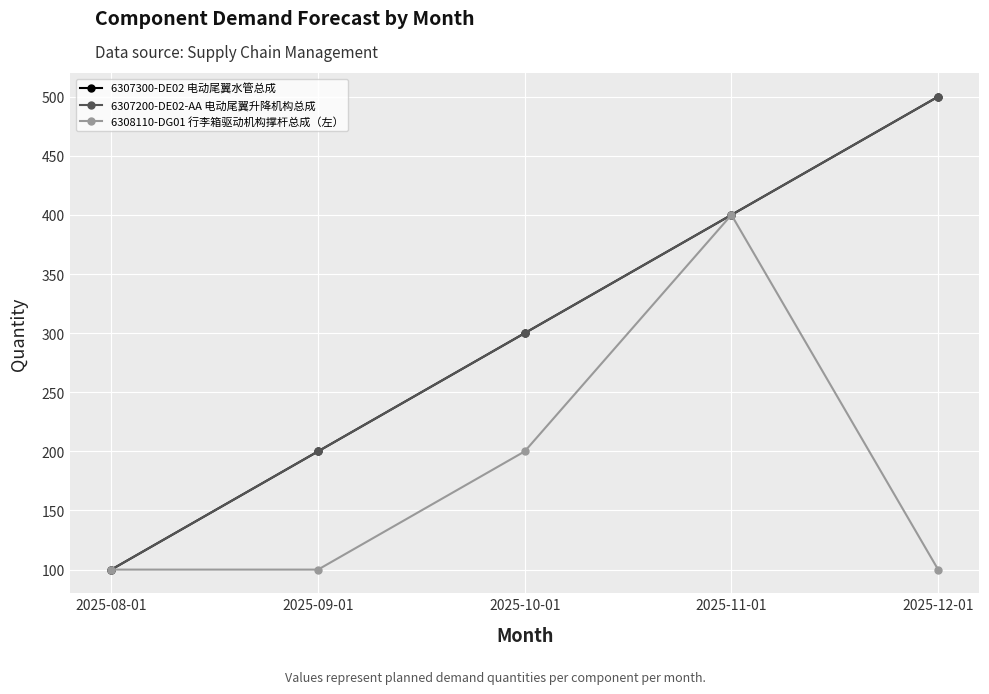

What is the value of the 6307300-DE02 电动尾翼水管总成 point at the 2nd from the left?

200